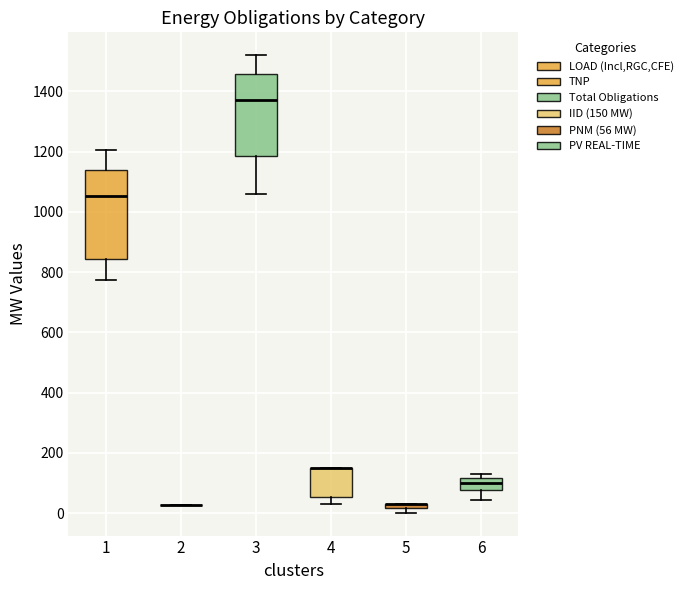

Comparing the boxes themselves (not the whiskers), which one is the tallest?

1